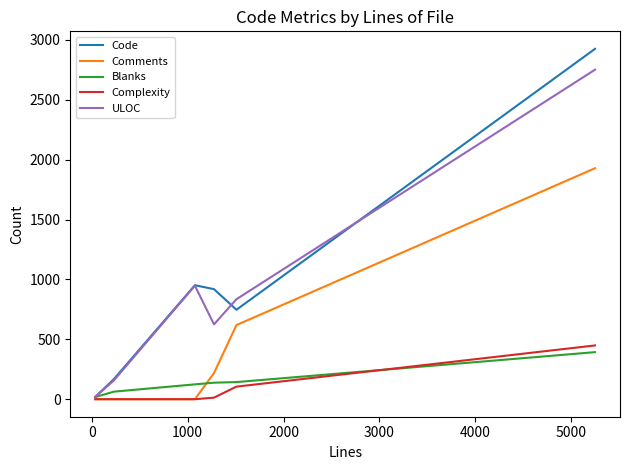

What is the greatest value displayed?

2926